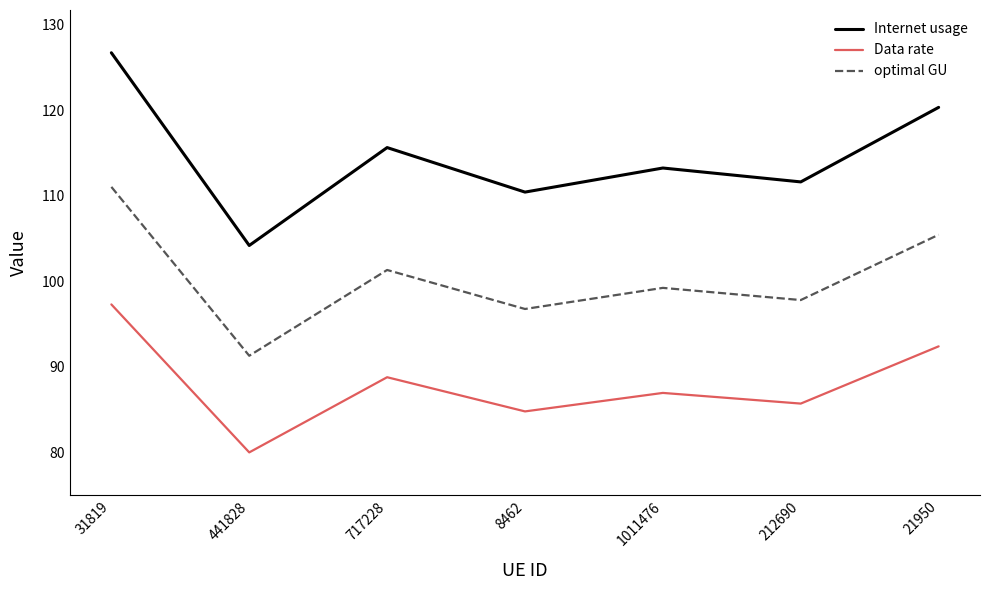

Is this an area chart (filled region under the line)?

No